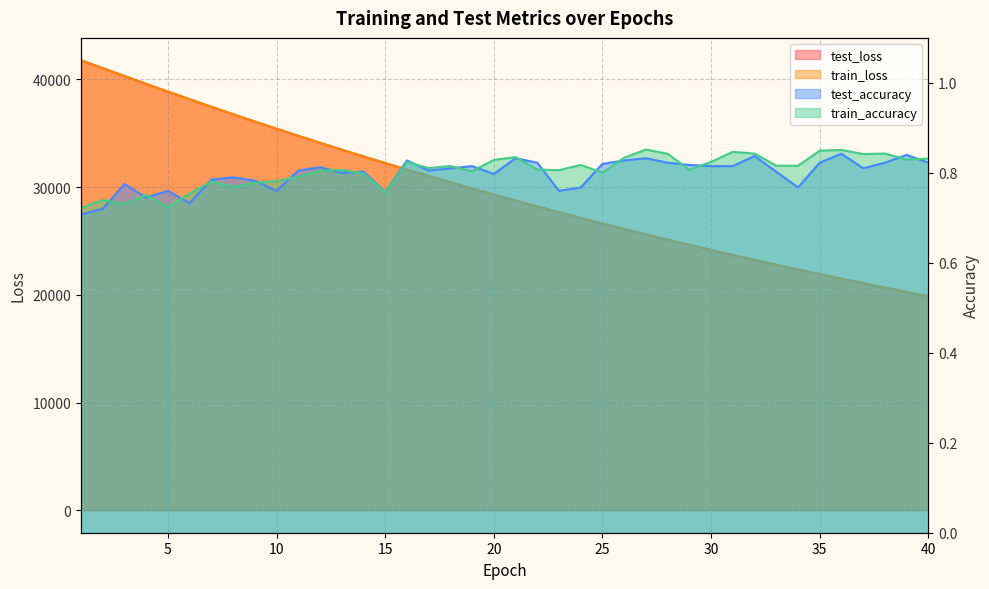

What is the value of the train_accuracy point at the 19th from the left?

0.8